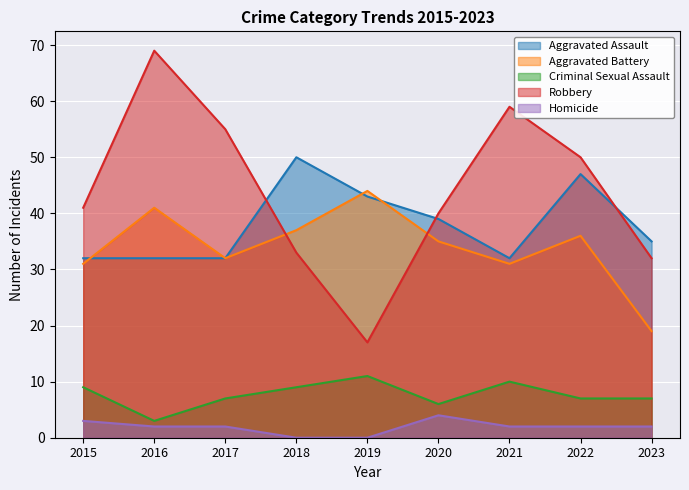

How many lines are shown in the chart?

5